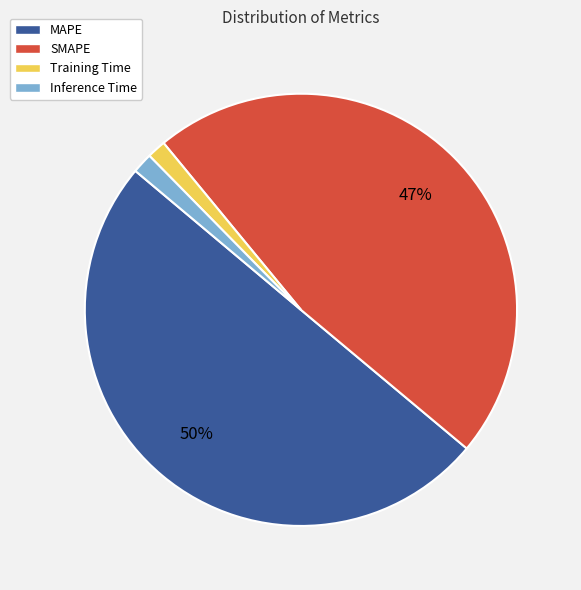

Which slice is the largest?

MAPE